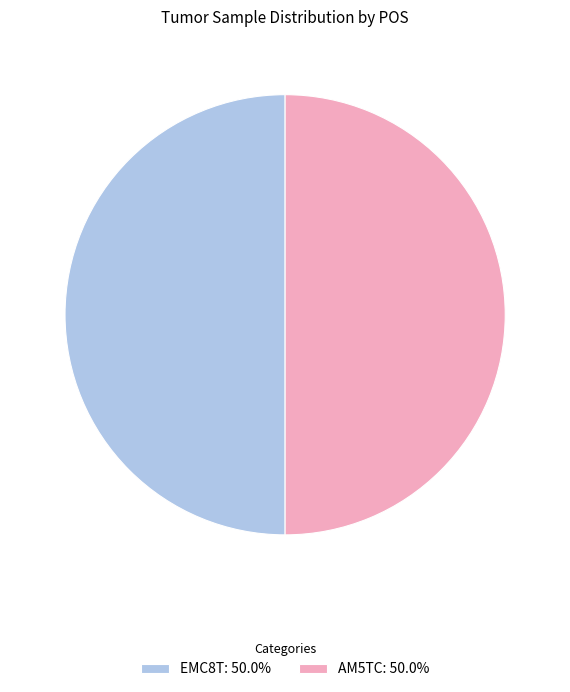

Count the number of slices in the pie.

2